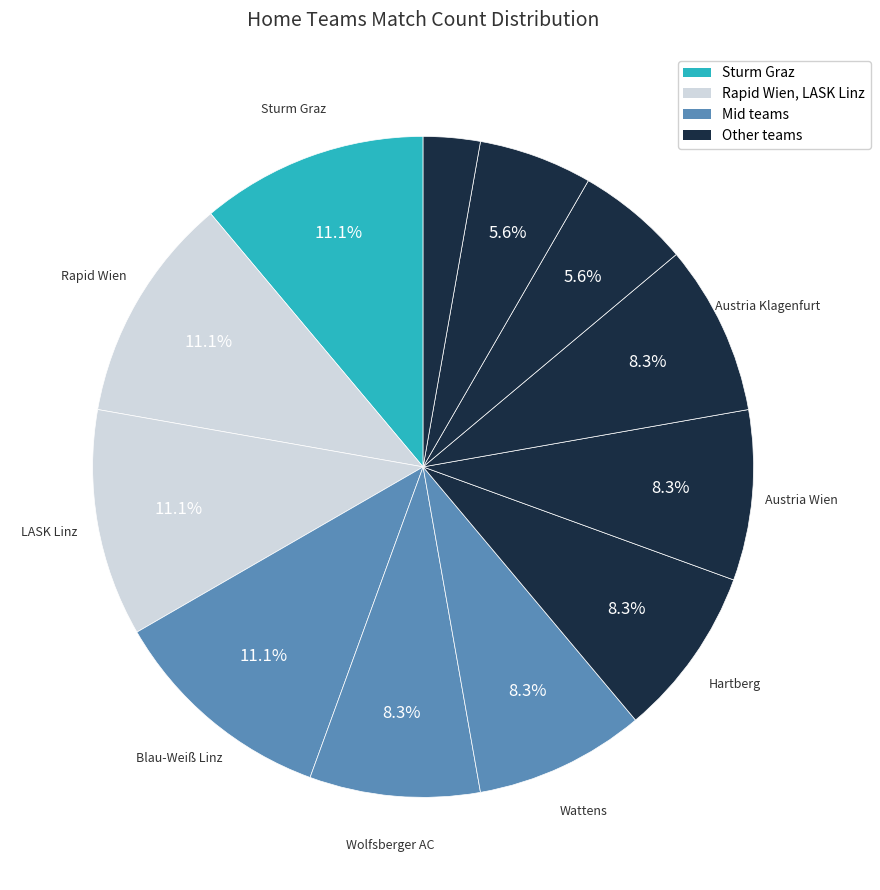

Which category has the biggest portion of the pie?

Rapid Wien